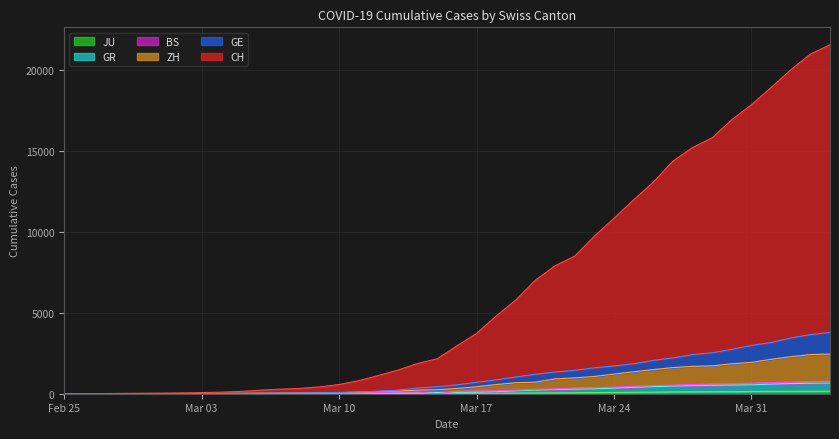

True or false: CH and GR cross at least once.

False